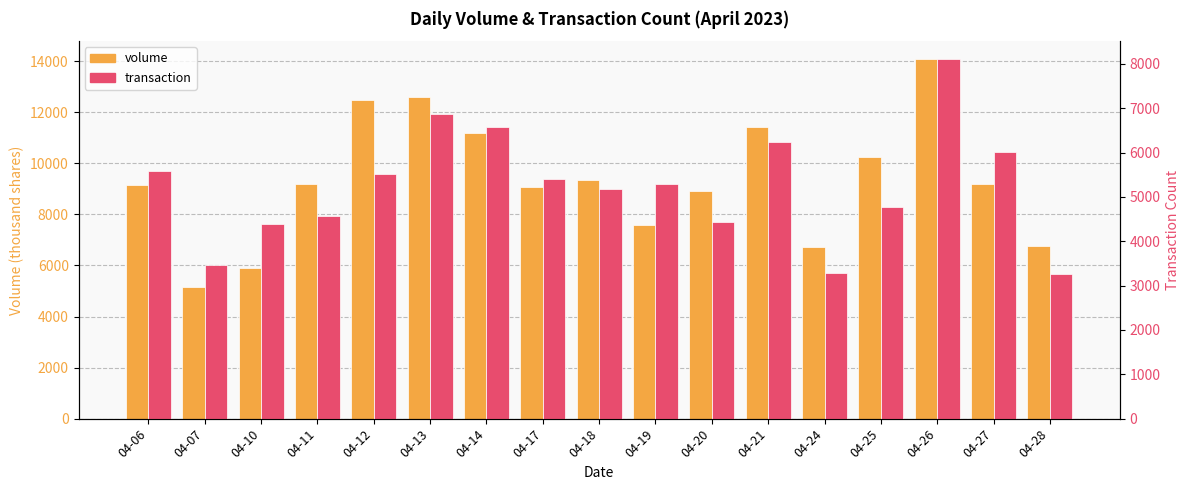

At which label does transaction reach its peak?

04-26